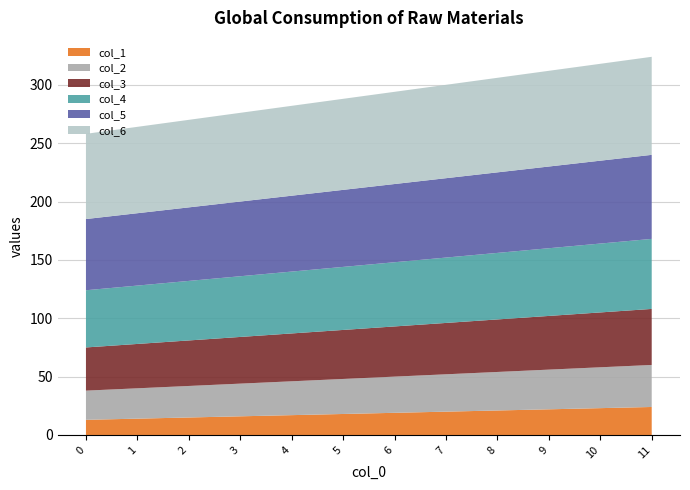

Reading left to right, extract all data points from this chart.

col_1: 0=13	1=14	2=15	3=16	4=17	5=18	6=19	7=20	8=21	9=22	10=23	11=24
col_2: 0=25	1=26	2=27	3=28	4=29	5=30	6=31	7=32	8=33	9=34	10=35	11=36
col_3: 0=37	1=38	2=39	3=40	4=41	5=42	6=43	7=44	8=45	9=46	10=47	11=48
col_4: 0=49	1=50	2=51	3=52	4=53	5=54	6=55	7=56	8=57	9=58	10=59	11=60
col_5: 0=61	1=62	2=63	3=64	4=65	5=66	6=67	7=68	8=69	9=70	10=71	11=72
col_6: 0=73	1=74	2=75	3=76	4=77	5=78	6=79	7=80	8=81	9=82	10=83	11=84